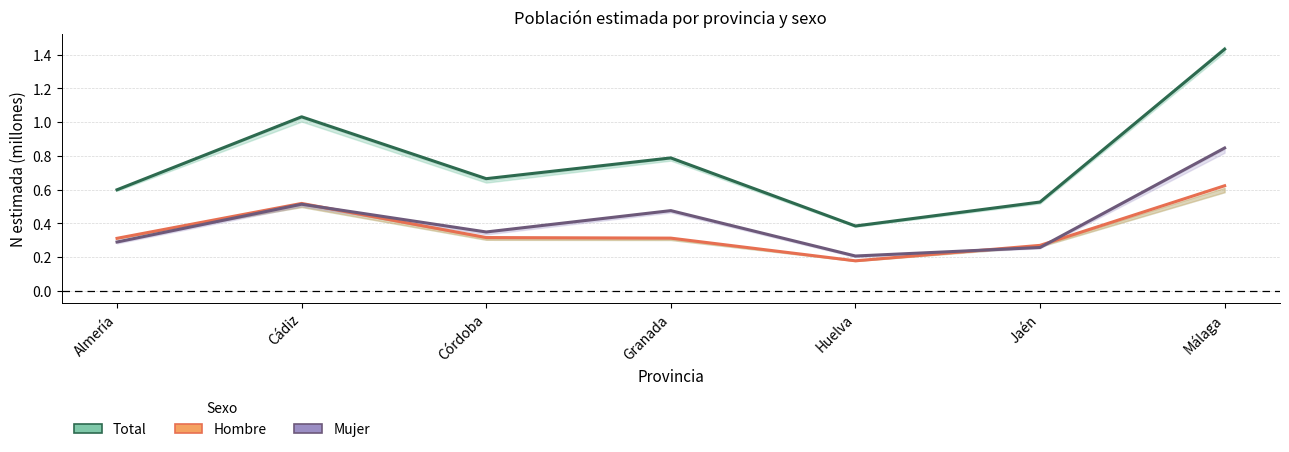

What is the sum of the Mujer values at Jaén and Huelva?

0.5